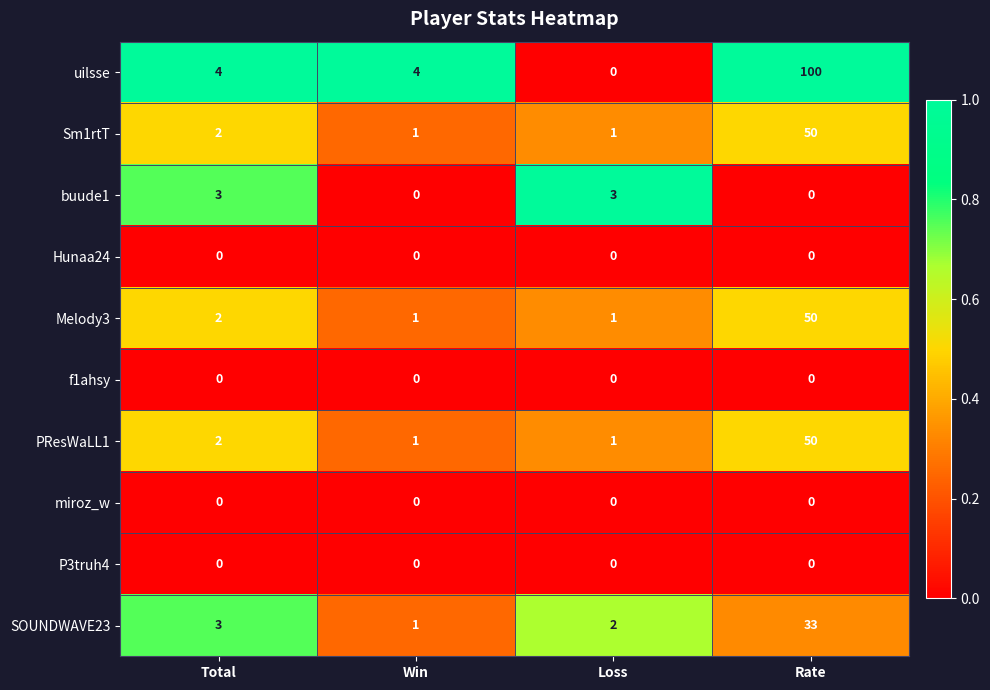

Between Loss and Rate, which series saw the biggest shift?

uilsse